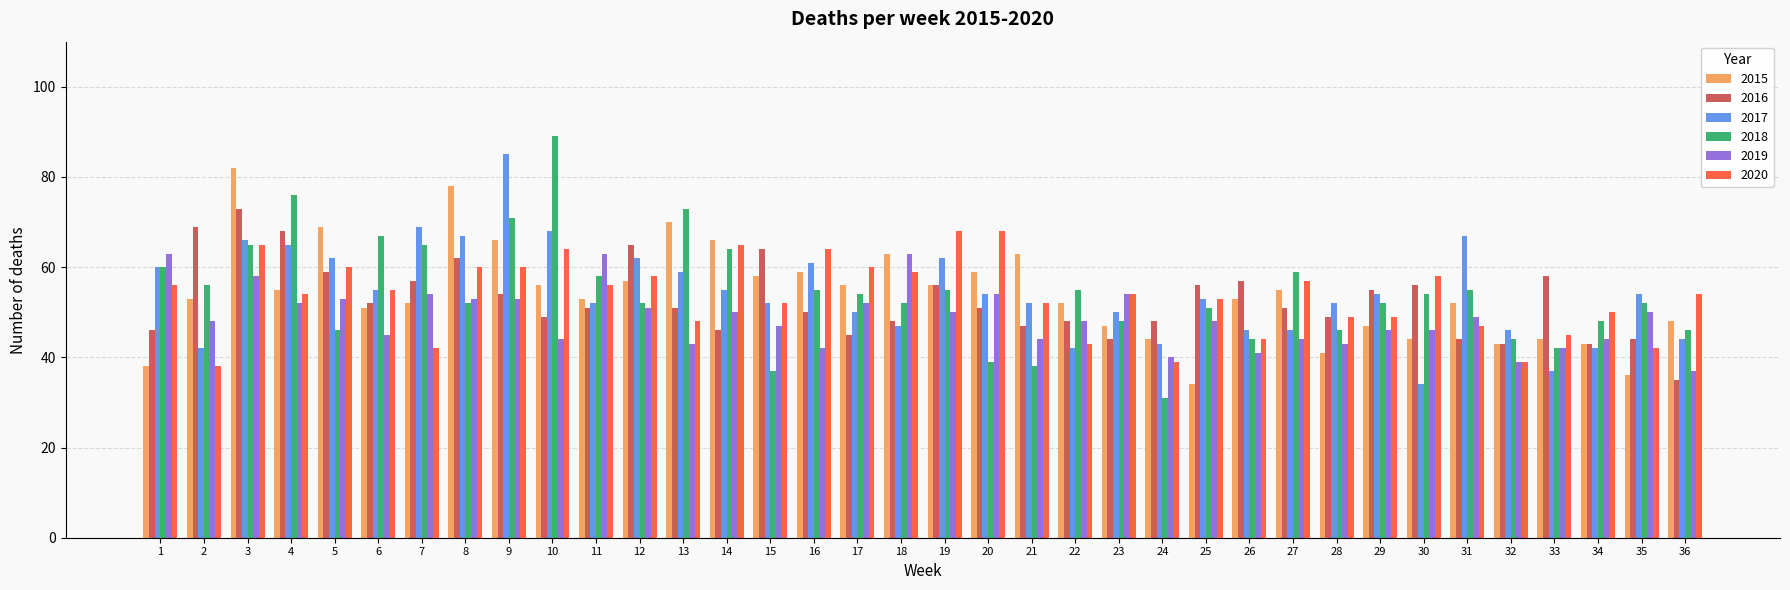

The 2018 series shows 73 at 22. True or false?

False